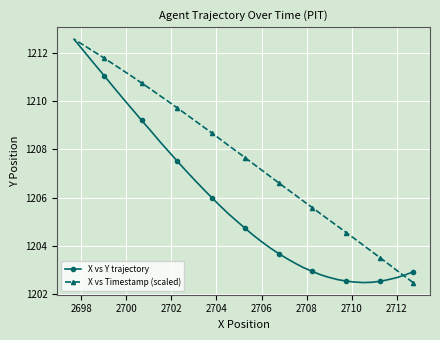

Rank the series by their average value, from highest to lowest.

X vs Timestamp (scaled), X vs Y trajectory